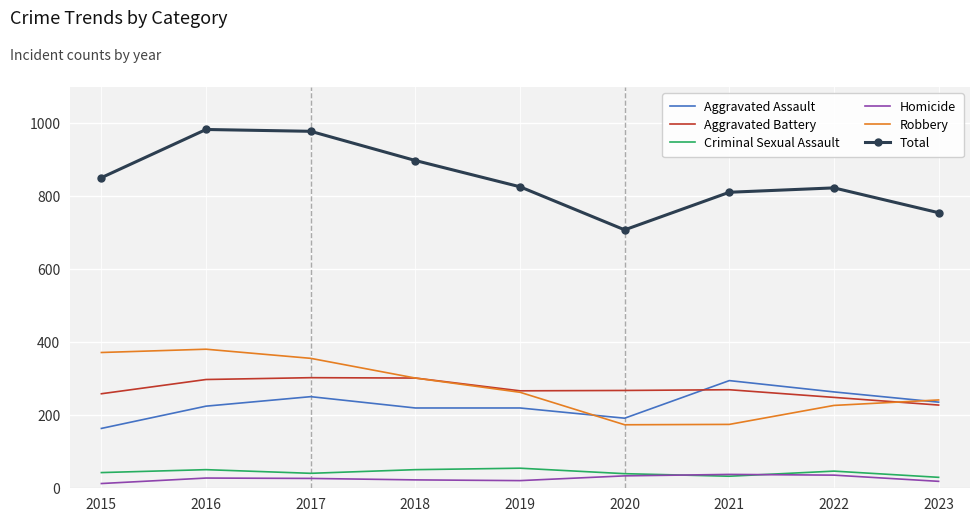

True or false: Aggravated Battery and Criminal Sexual Assault cross at least once.

False